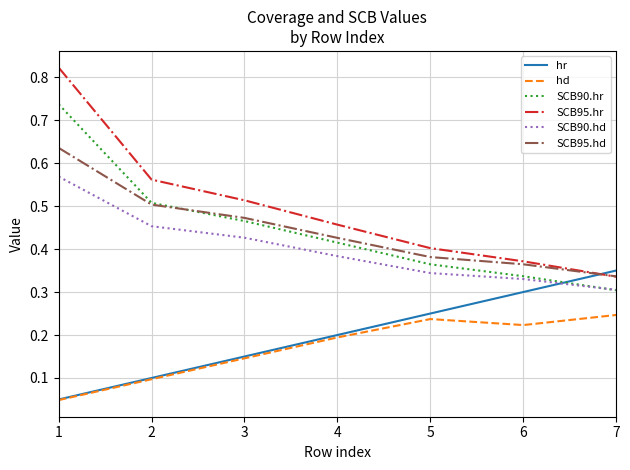

Does the chart have visible grid lines?

Yes